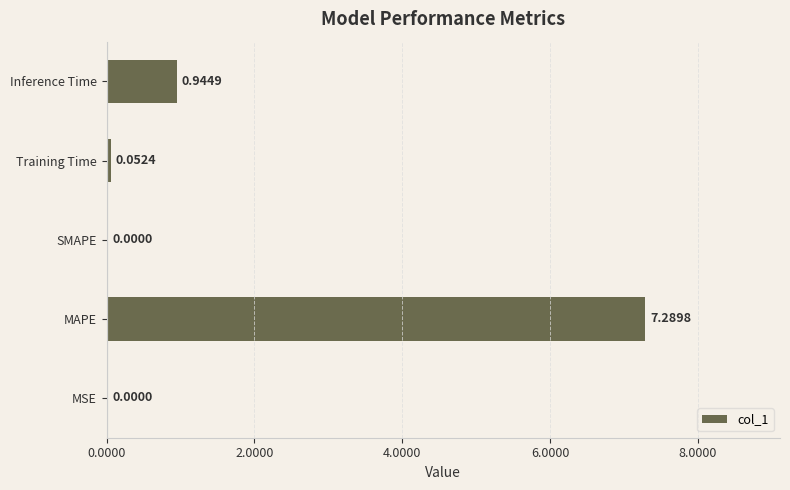

How many values exceed 0?

4